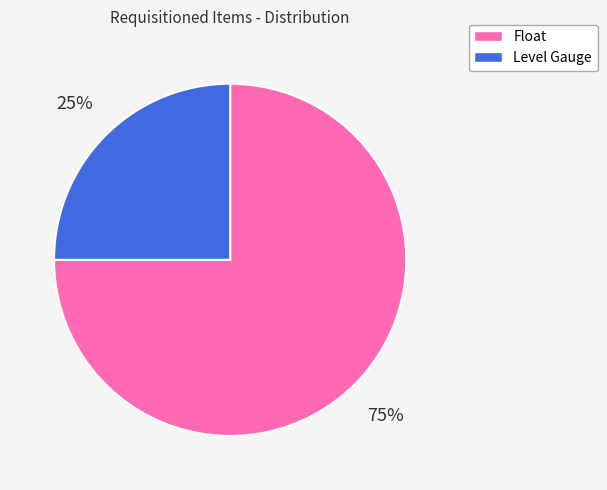

How many segments does this pie chart have?

2